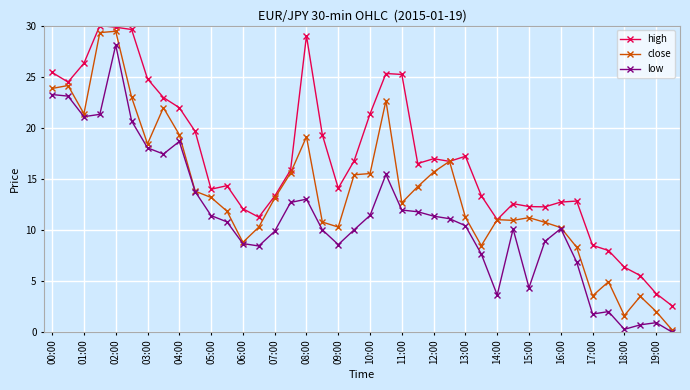

How many lines are shown in the chart?

3